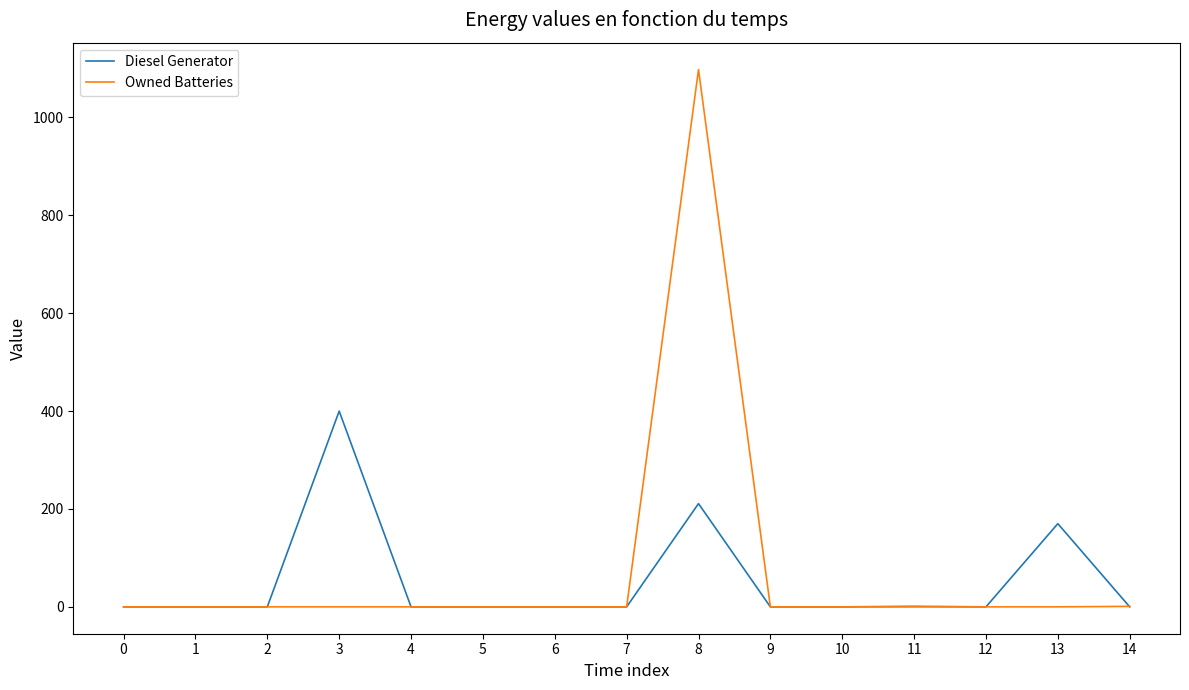

What is the greatest value displayed?

1098